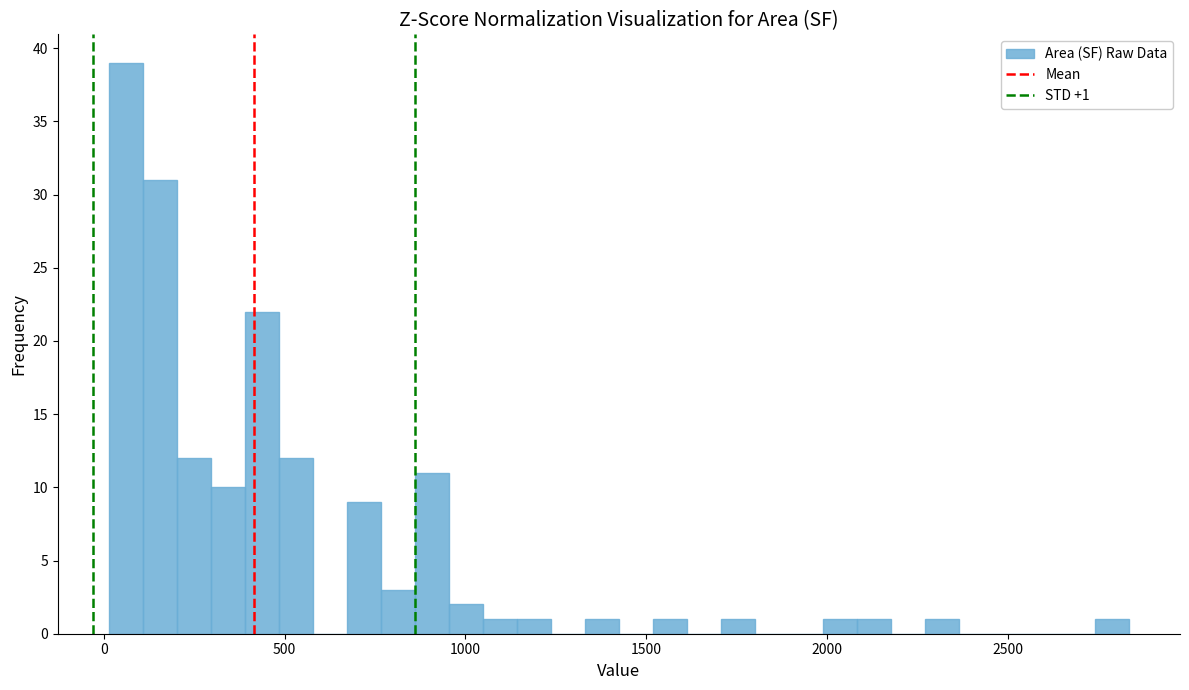

Around what value on the x-axis is the tallest bar? Give the approximate position of its centre, as read against the axis.

50